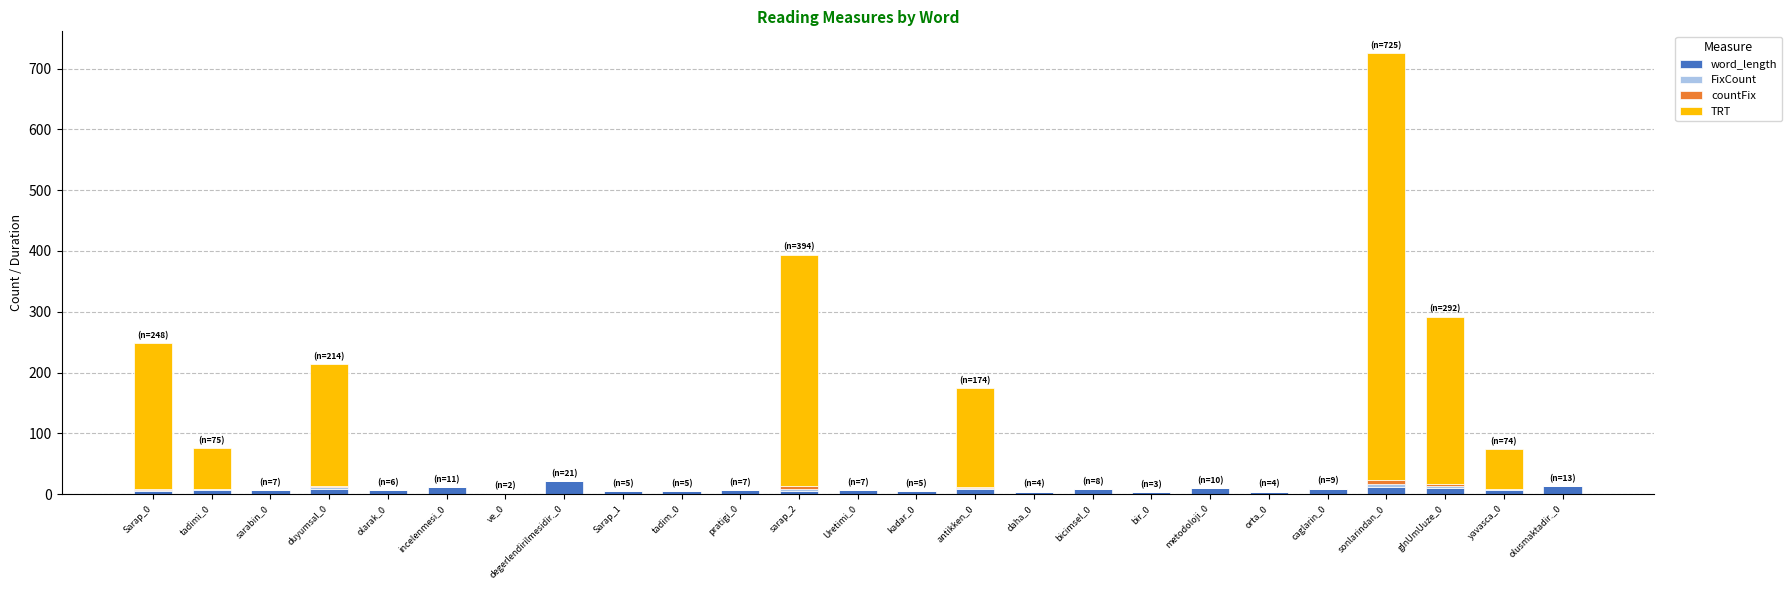

What is the sum of all word_length values?

190